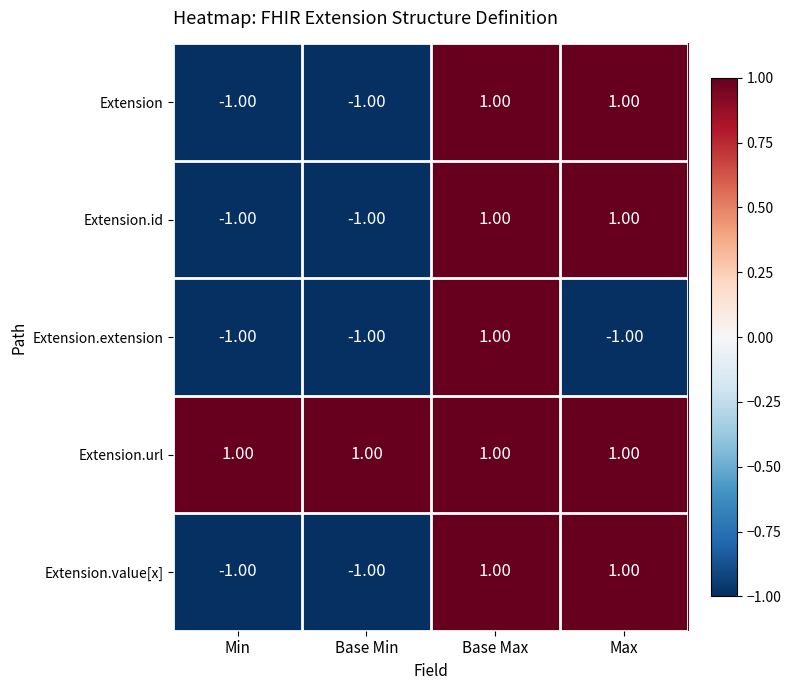

At which label does Extension.extension reach its peak?

Base Max